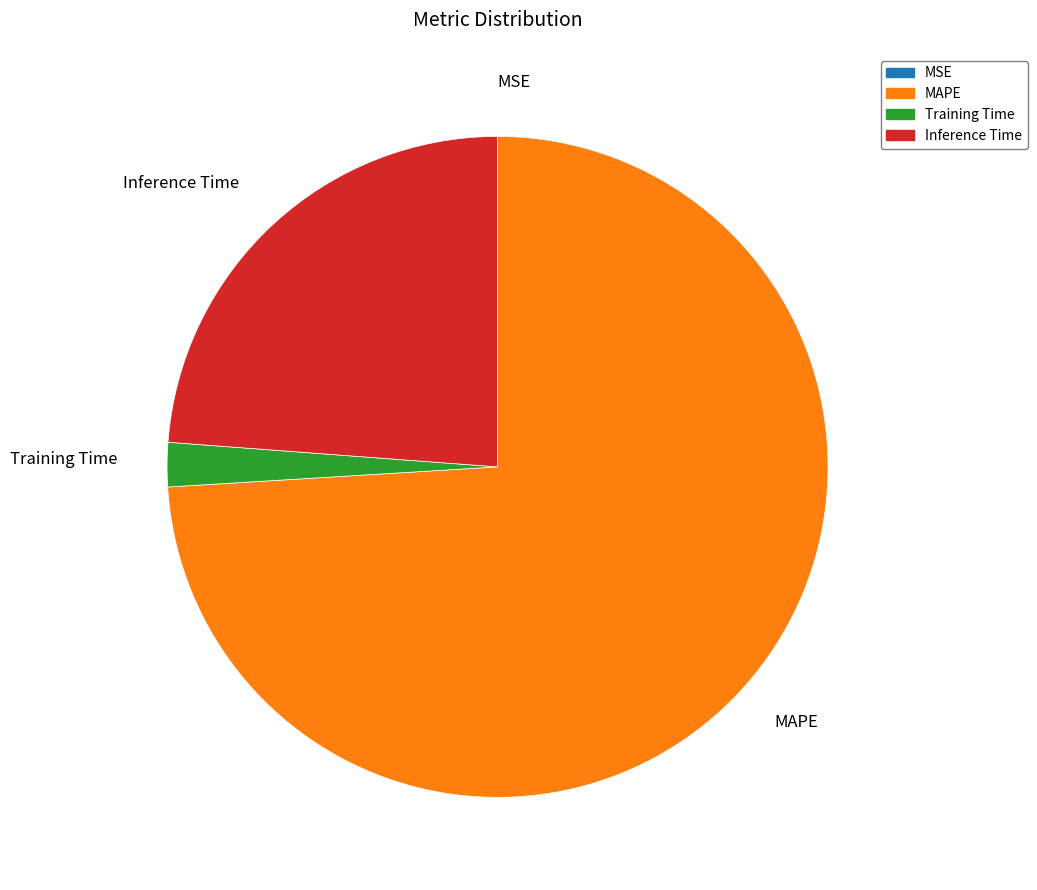

Does Training Time represent more than half of the total?

No